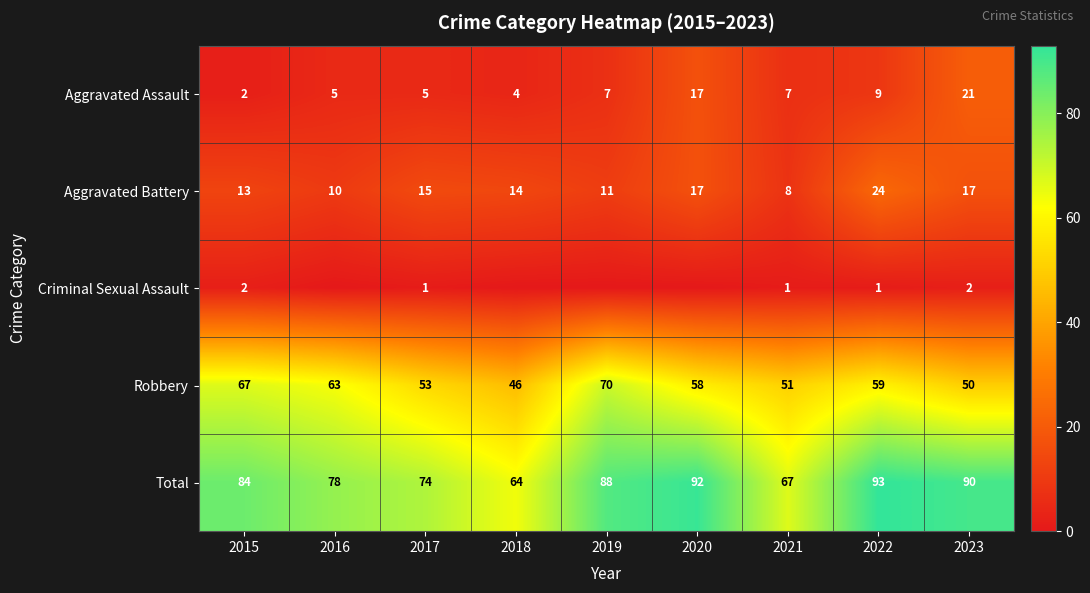

Which has a higher value, 2020 or 2019?

2020